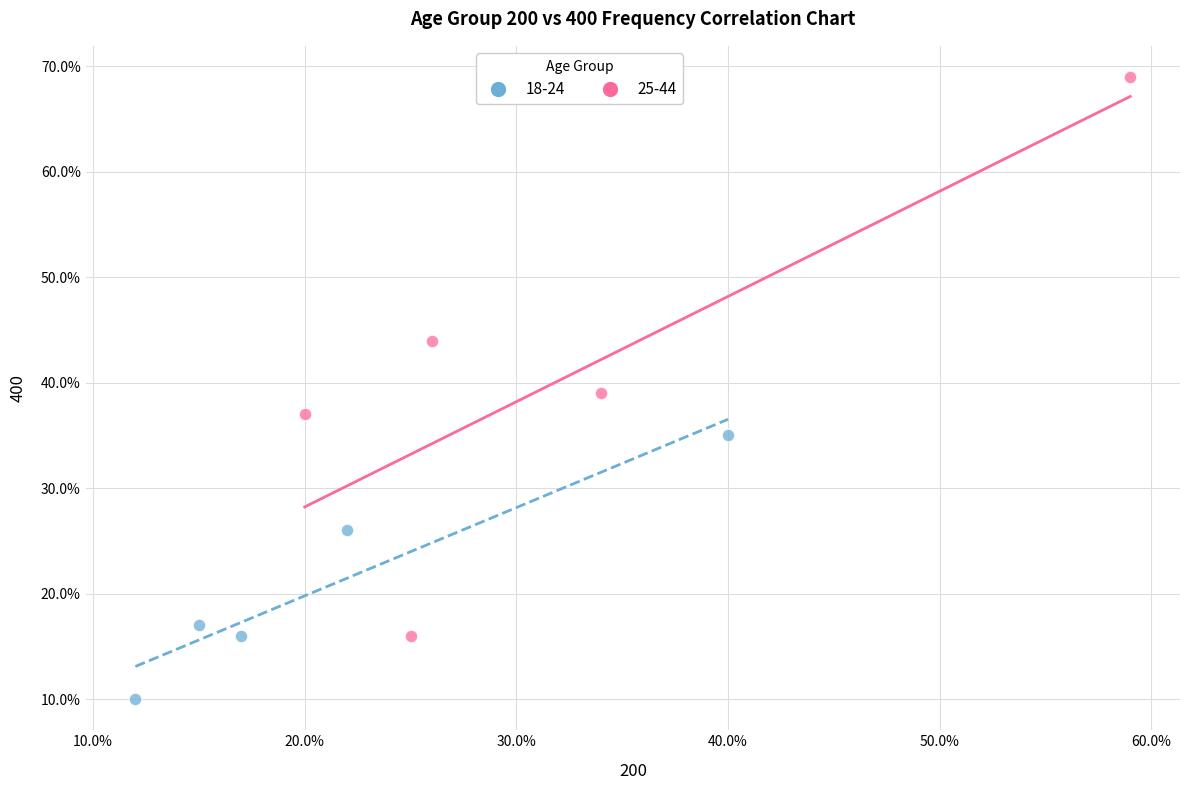

What are all the series names shown in the legend?

18-24, 25-44